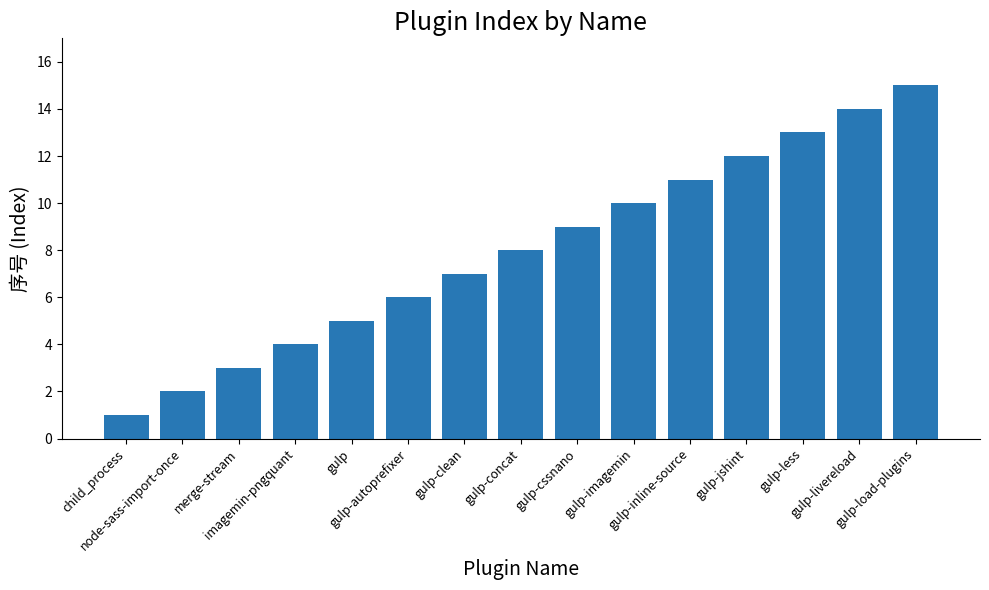

The chart shows a value of 2 at node-sass-import-once. True or false?

True